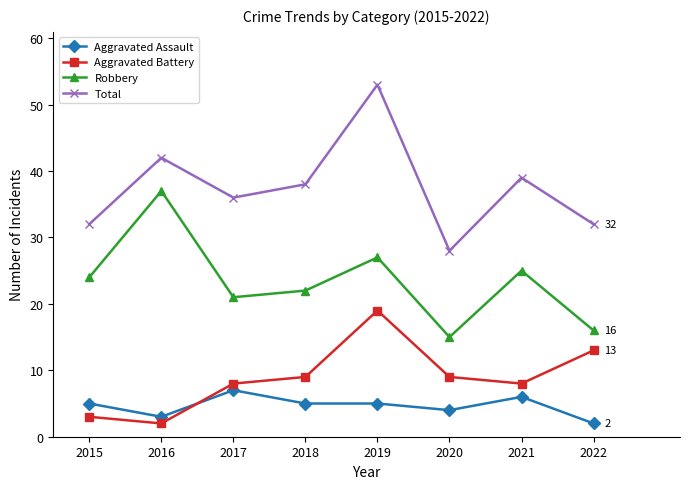

Which category has the highest value in the Aggravated Assault series?

2017